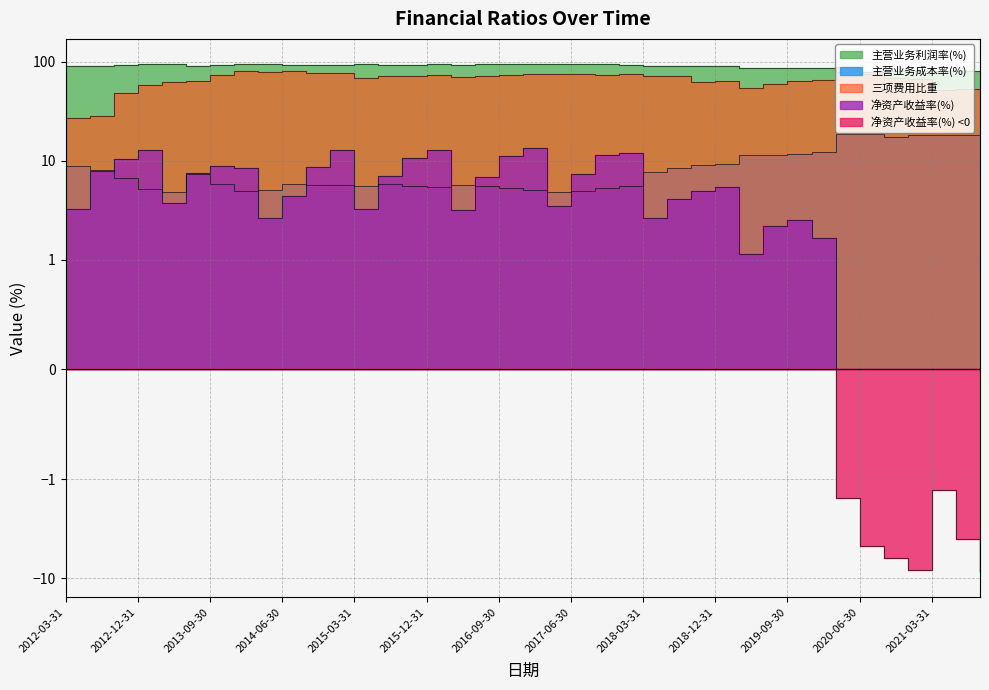

At how many categories does at least one series exceed -4?

39